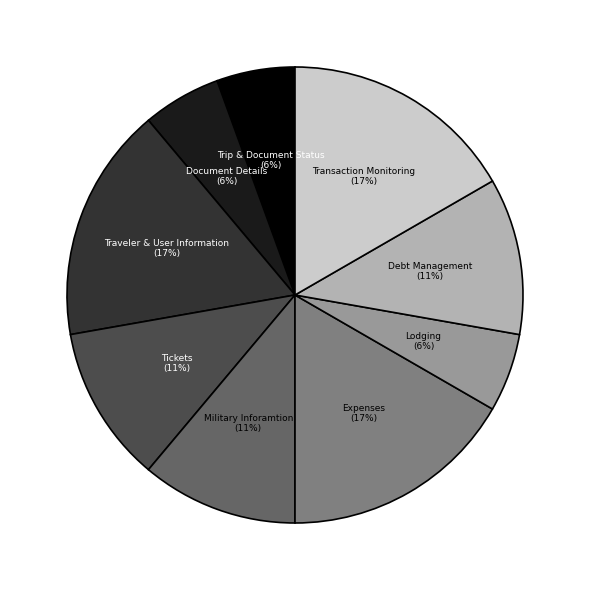

True or false: Document Details (6%) accounts for 6% of the total.

True